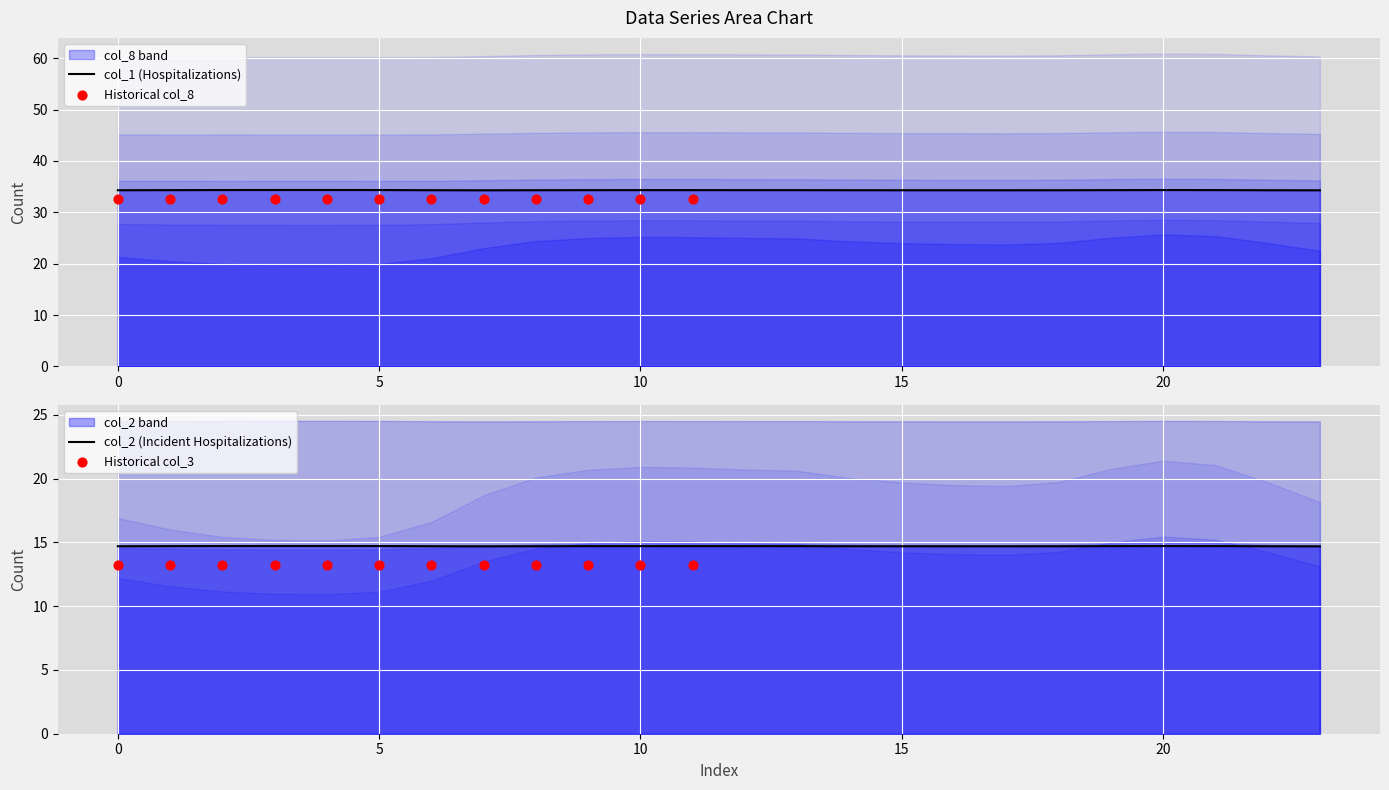

At how many categories does at least one series exceed 9?

24